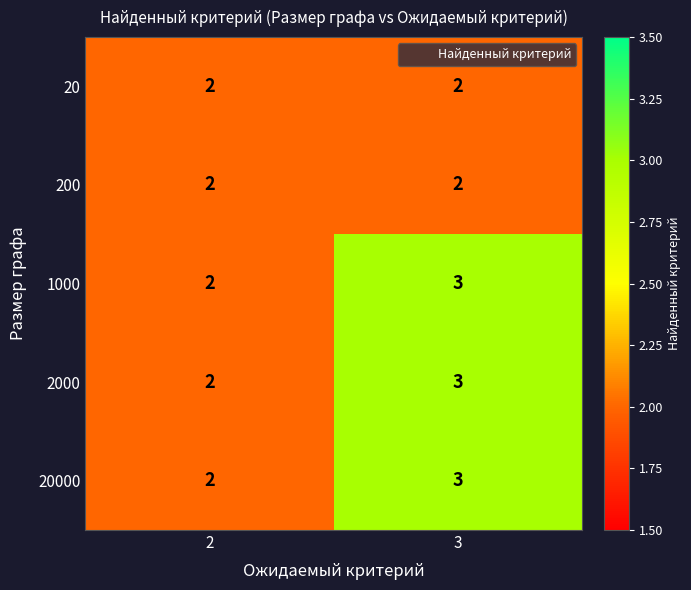

Reading left to right, list all the values displayed in this chart.

20: 2=2	3=2
200: 2=2	3=2
1000: 2=2	3=3
2000: 2=2	3=3
20000: 2=2	3=3